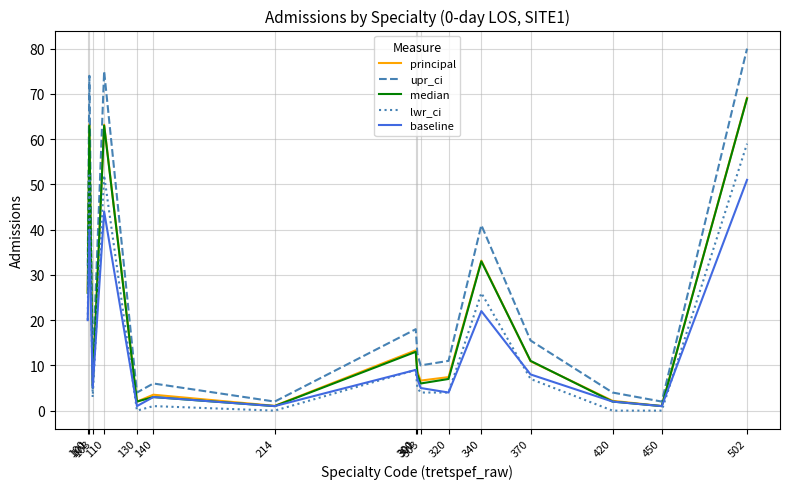

Is this an area chart (filled region under the line)?

No